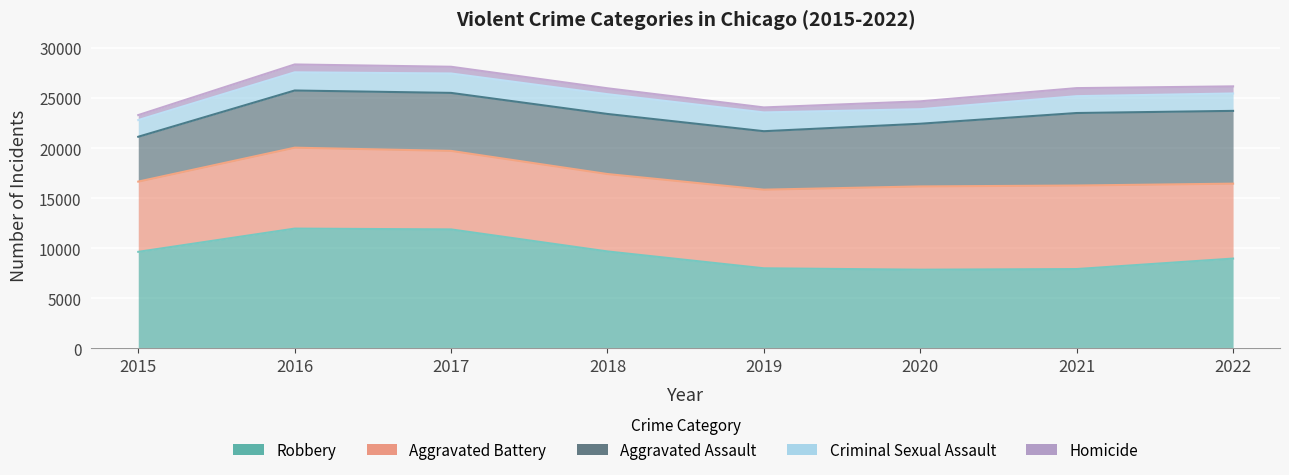

Does the chart display data point markers on the line(s)?

No